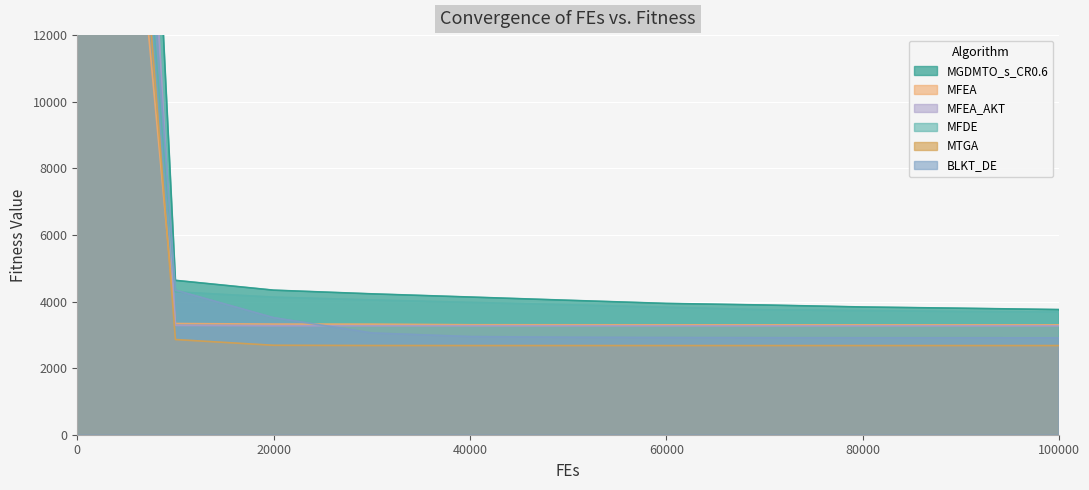

Which series has the largest total across all categories?

MGDMTO_s_CR0.6